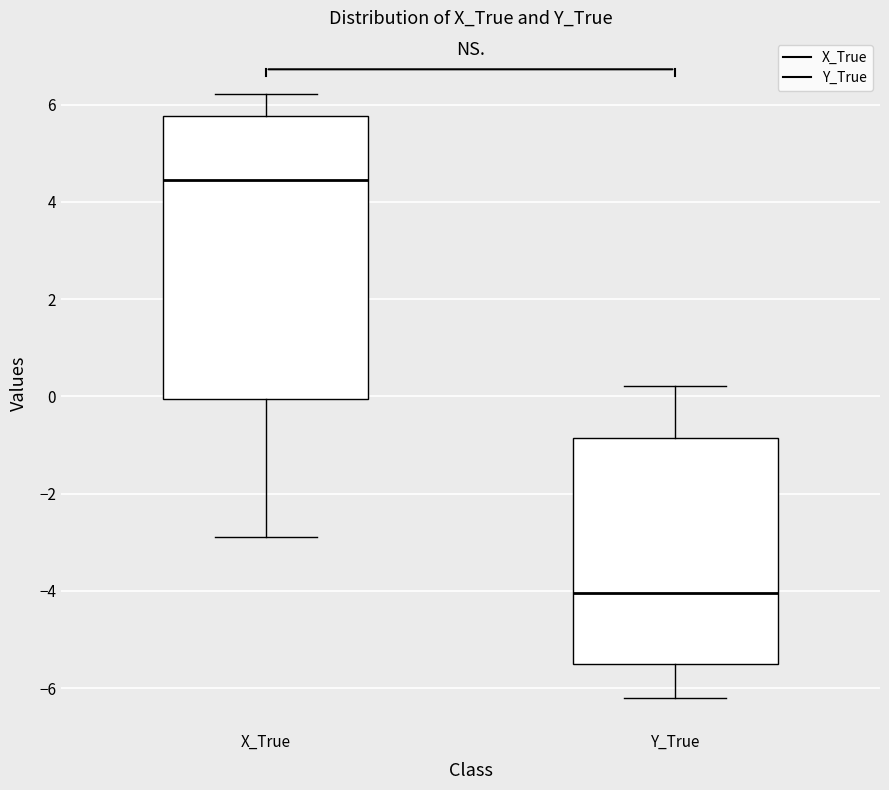

Reading left to right, transcribe this box plot: for each box, give where its median line is, the range the box spans, and where its two whiskers end, as read against the y-axis. The values are not printed on the chart, so give them approximately, as read against the axis.

X_True: median 4.4, box 0.0 to 5.8, whiskers -2.8 to 6.2
Y_True: median -4.0, box -5.6 to -0.8, whiskers -6.2 to 0.2